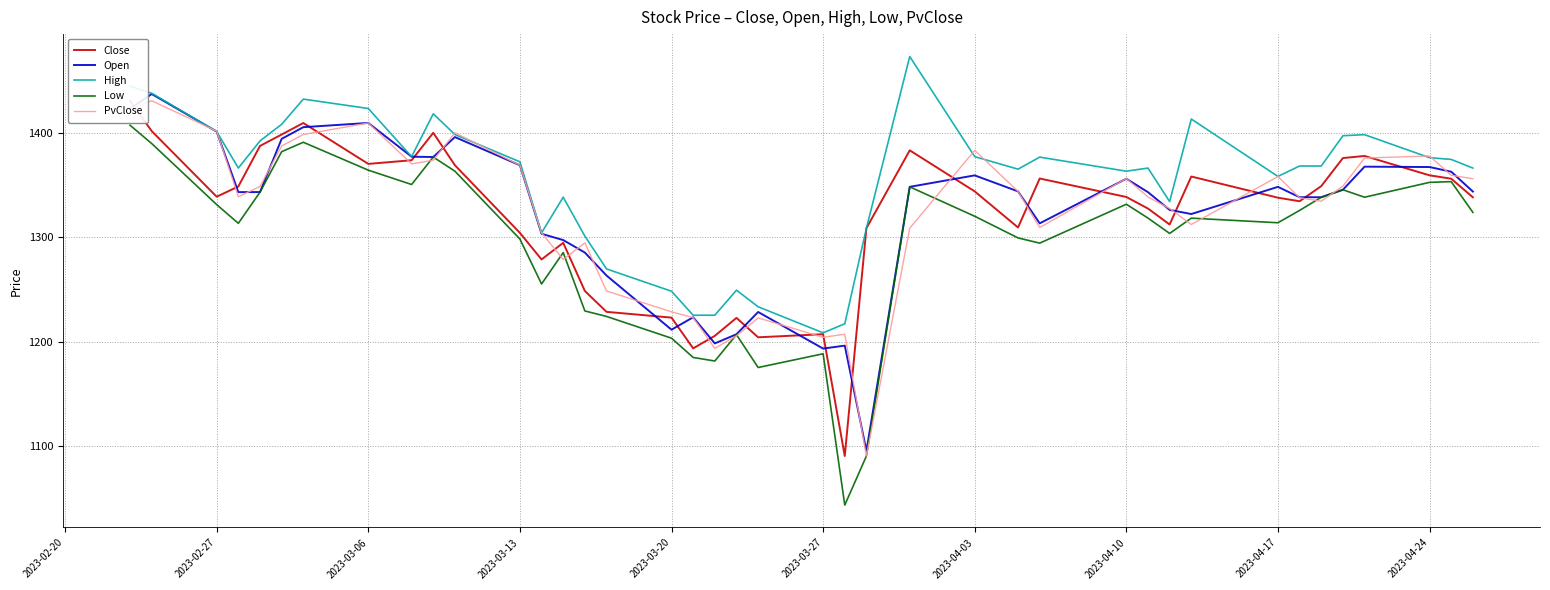

The value of PvClose at 2023-03-20 is 2113.0. True or false?

False